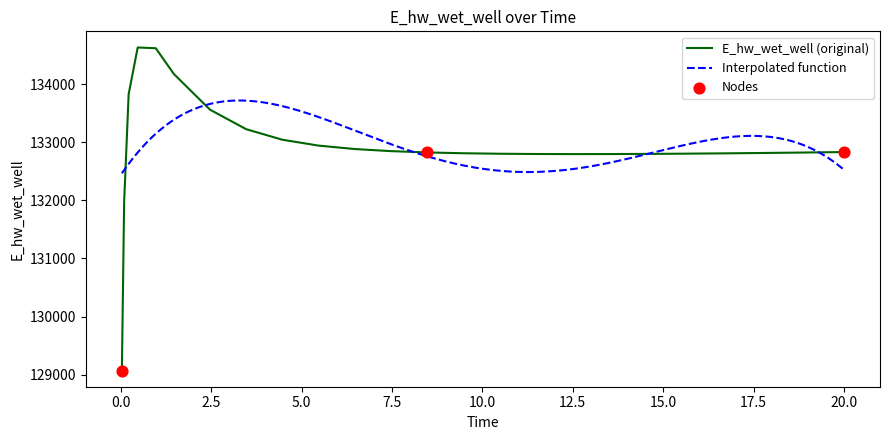

What is the change in value from 0.03125 to 8.46875?

+3752.8